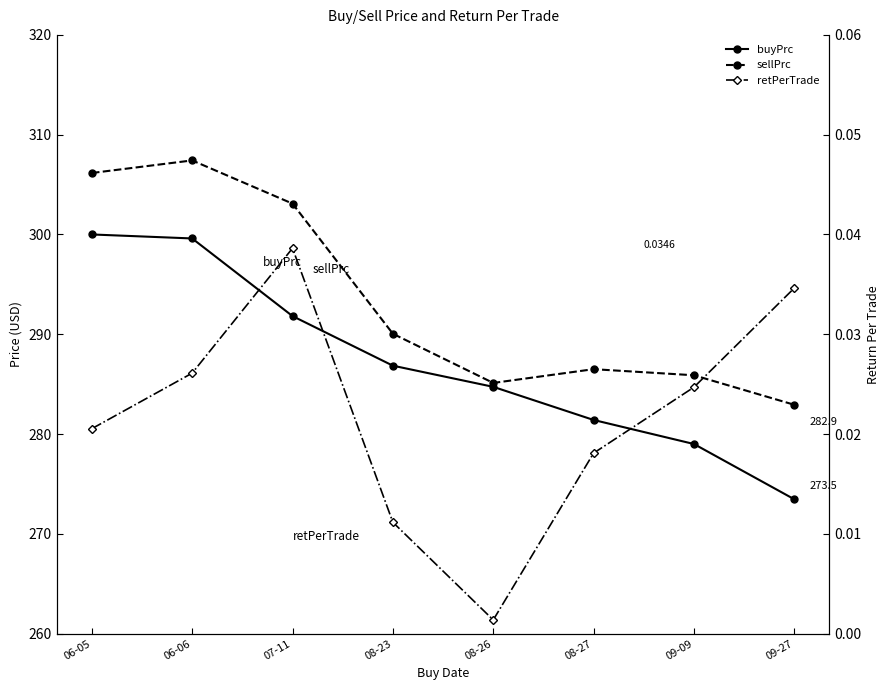

Which series has the widest spread of values?

buyPrc